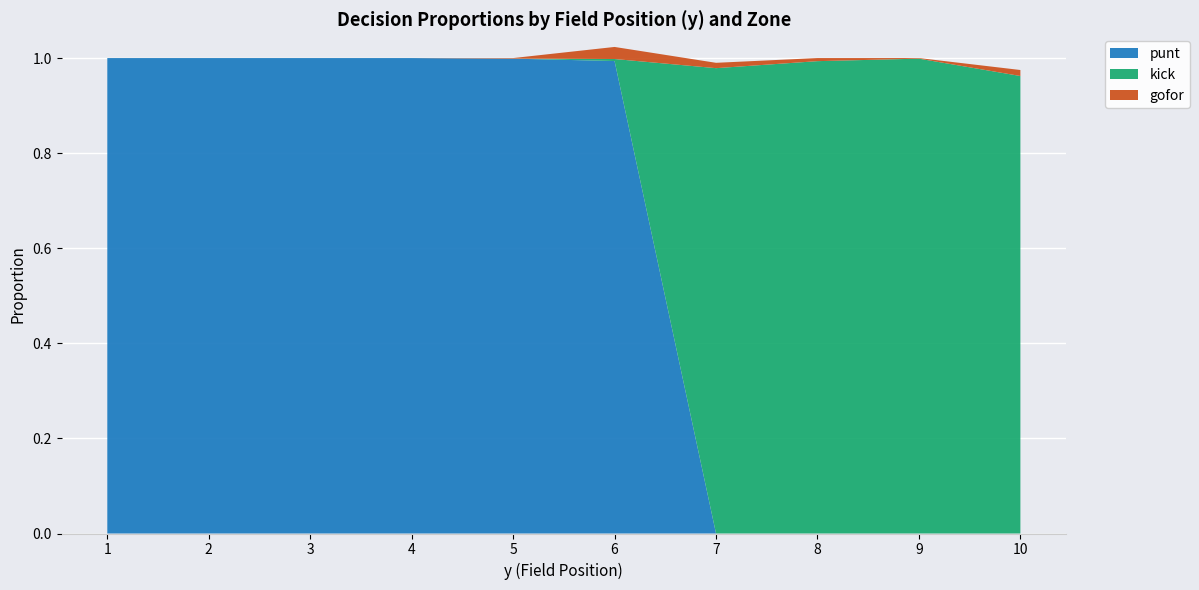

Reading left to right, list all the values displayed in this chart.

punt: 1=1.0	2=1.0	3=1.0	4=1.0	5=1.0	6=1.0	7=0.0	8=0.0	9=0.0	10=0.0
kick: 1=0.0	2=0.0	3=0.0	4=0.0	5=0.0	6=0.0	7=1.0	8=1.0	9=1.0	10=1.0
gofor: 1=0.0	2=0.0	3=0.0	4=0.0	5=0.0	6=0.0	7=0.0	8=0.0	9=0.0	10=0.0